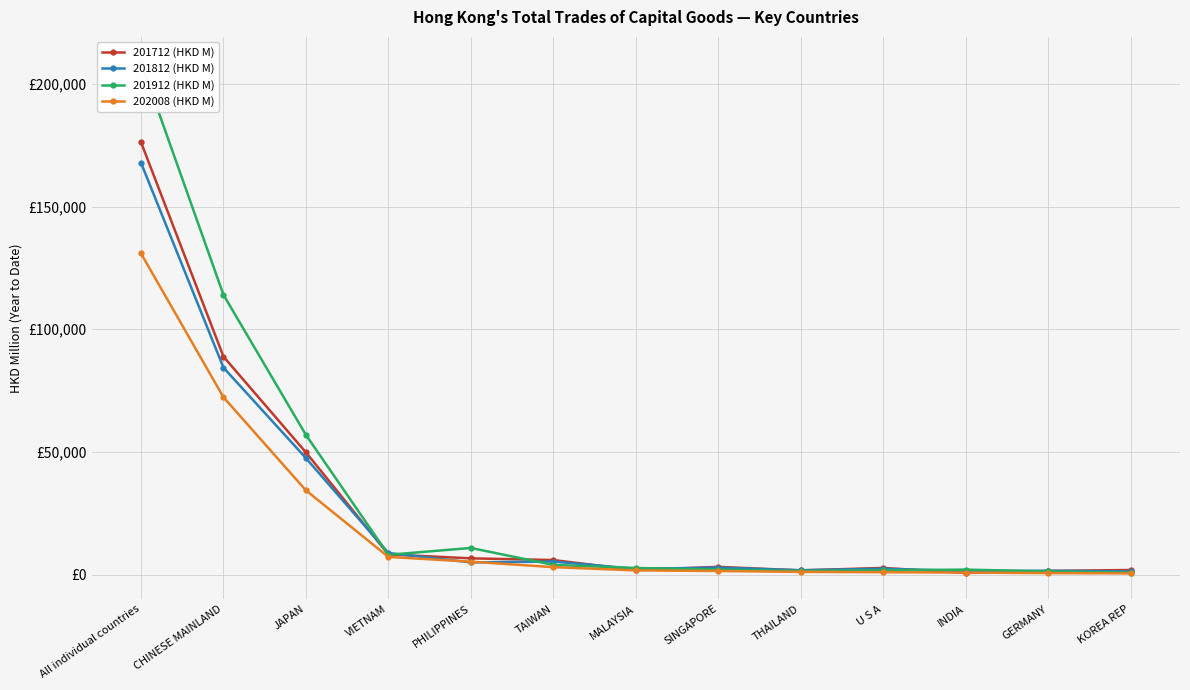

What is the label of the 11th point from the left?

INDIA